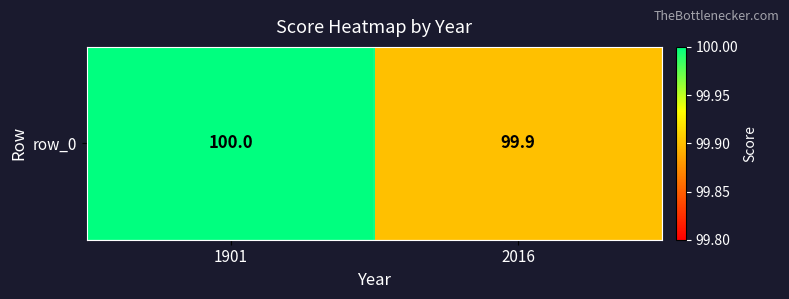

Which label corresponds to the largest value in the chart?

1901